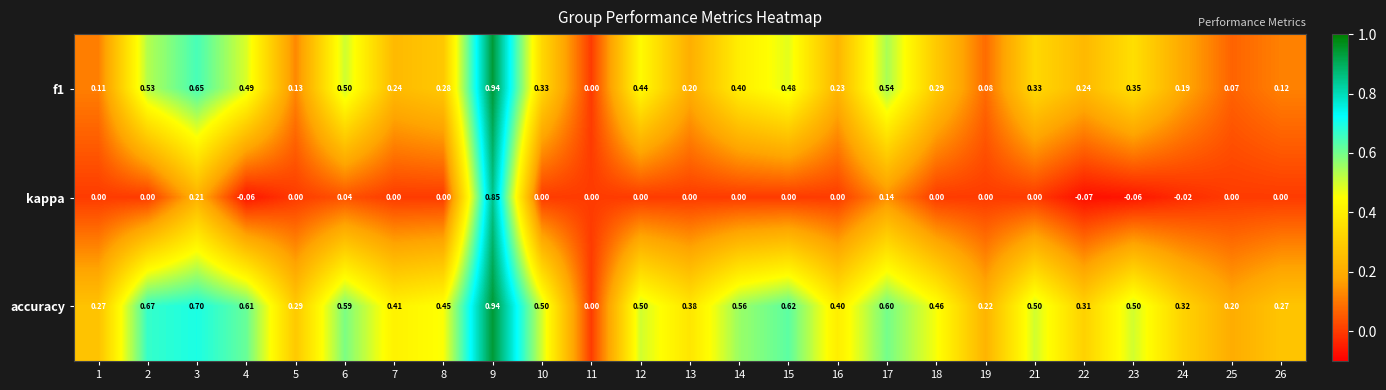

Which series has the largest total across all categories?

accuracy